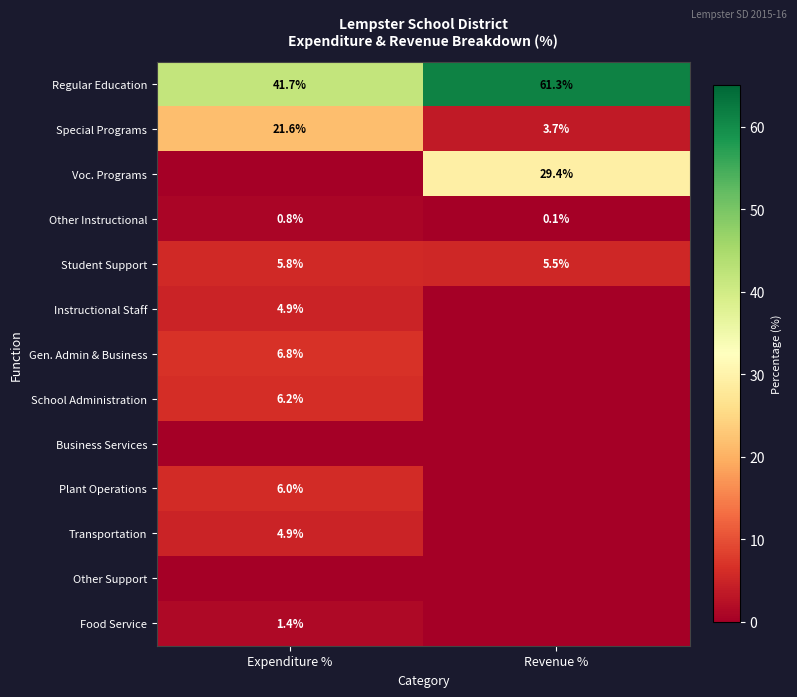

What is the difference between the Regular Education values at Expenditure % and Revenue %?

19.6